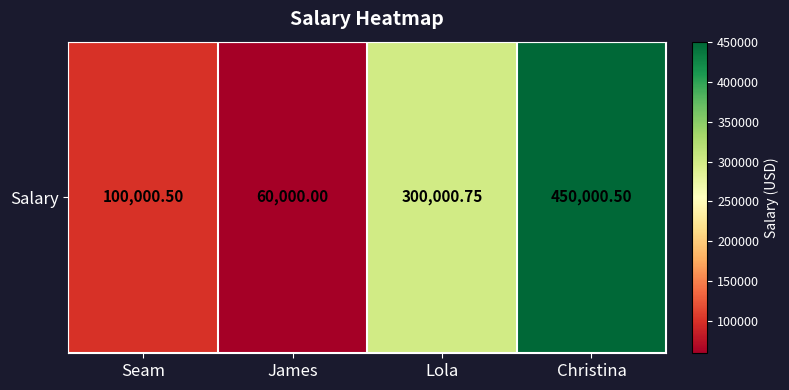

True or false: the data shows 100000.5 at Seam.

True